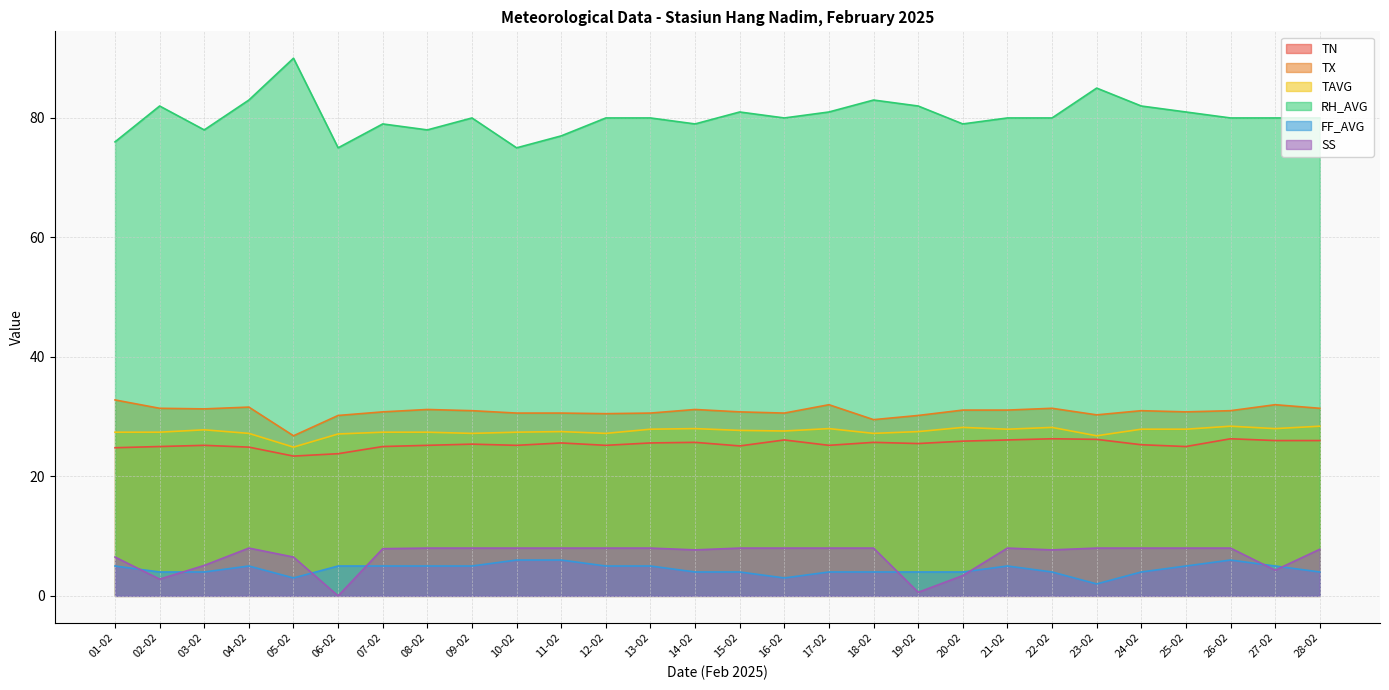

True or false: RH_AVG and SS cross at least once.

False